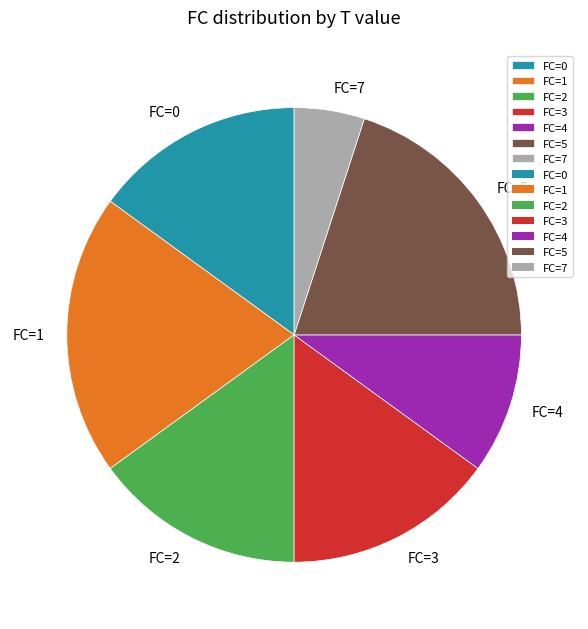

Is the sum of FC=0 and FC=1 greater than half?

No